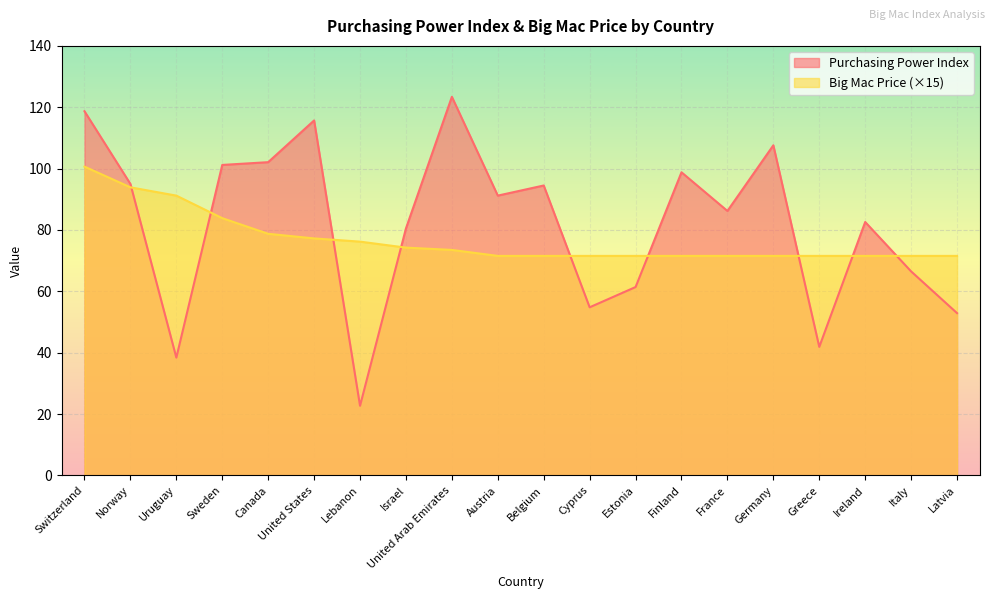

What are all the series names shown in the legend?

Purchasing Power Index, Big Mac Price (×15)